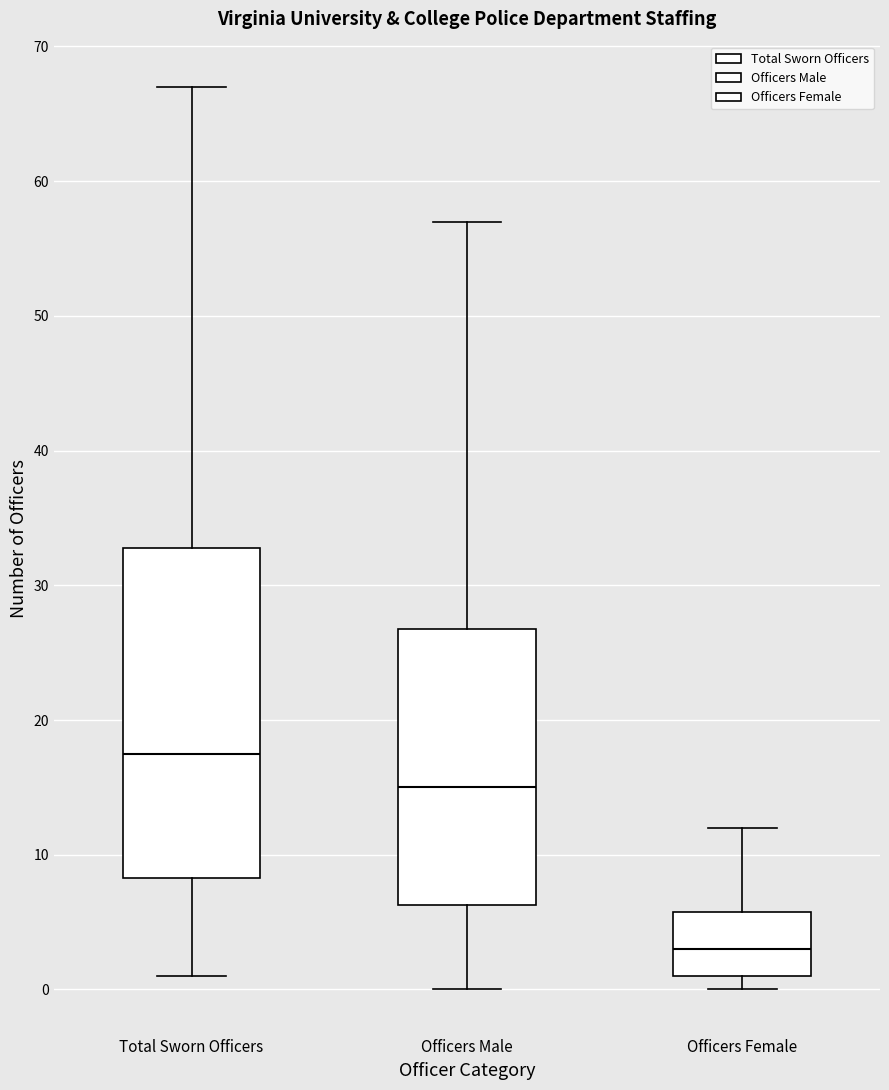

Reading left to right, transcribe this box plot: for each box, give where its median line is, the range the box spans, and where its two whiskers end, as read against the y-axis. The values are not printed on the chart, so give them approximately, as read against the axis.

Total Sworn Officers: median 18, box 8 to 33, whiskers 1 to 67
Officers Male: median 15, box 6 to 27, whiskers 0 to 57
Officers Female: median 3, box 1 to 6, whiskers 0 to 12